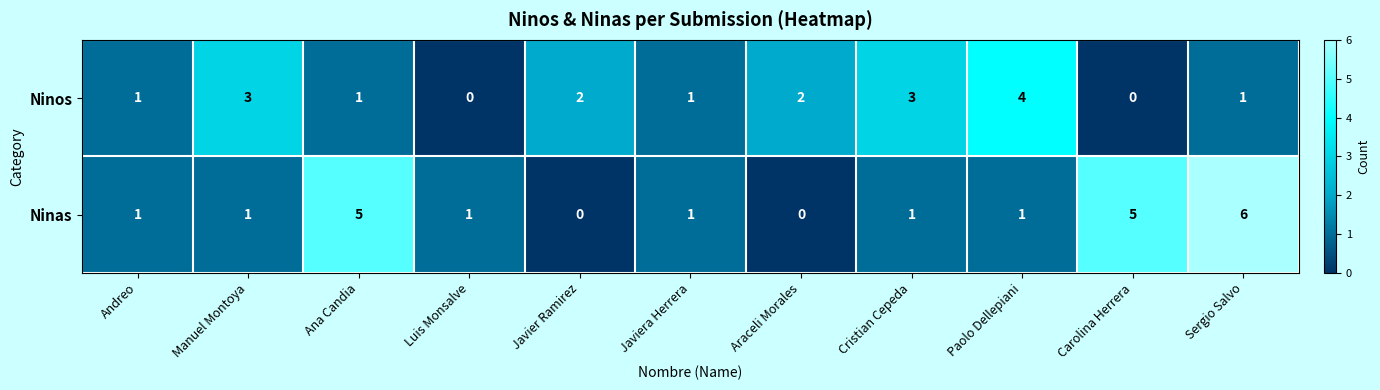

At which category is the sum across all series the highest?

Sergio Salvo